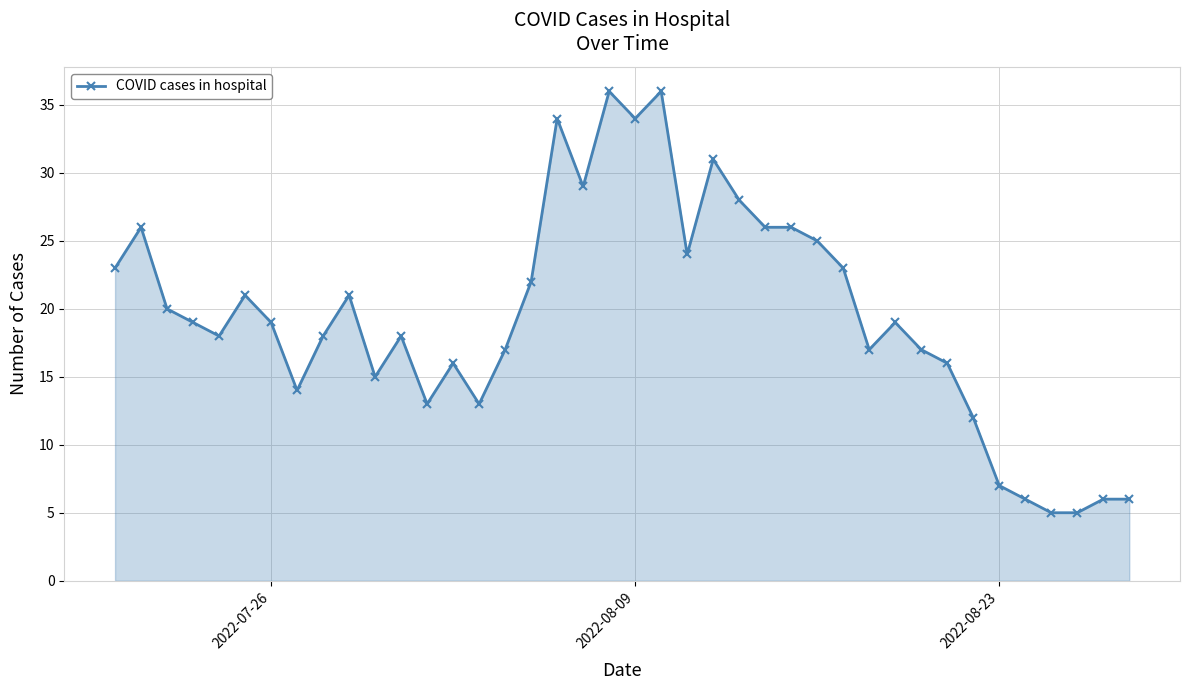

What is the sum of all values?

781